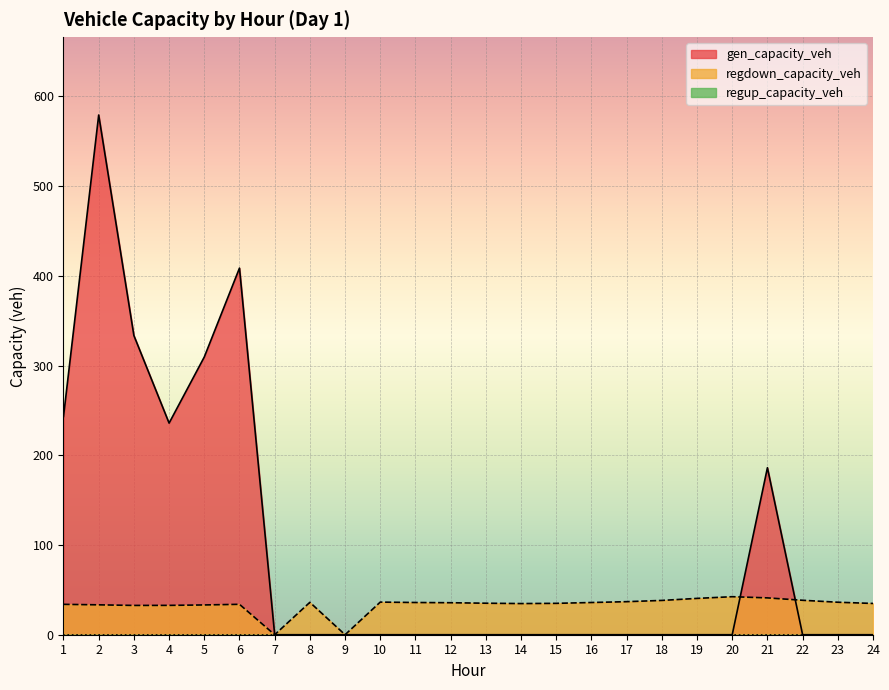

Which series has the largest total across all categories?

gen_capacity_veh